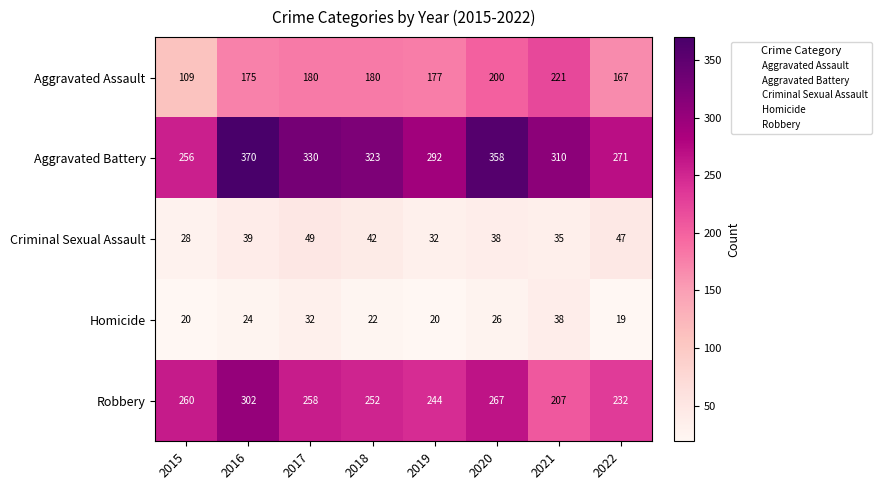

The value of Criminal Sexual Assault at 2020 is 64. True or false?

False